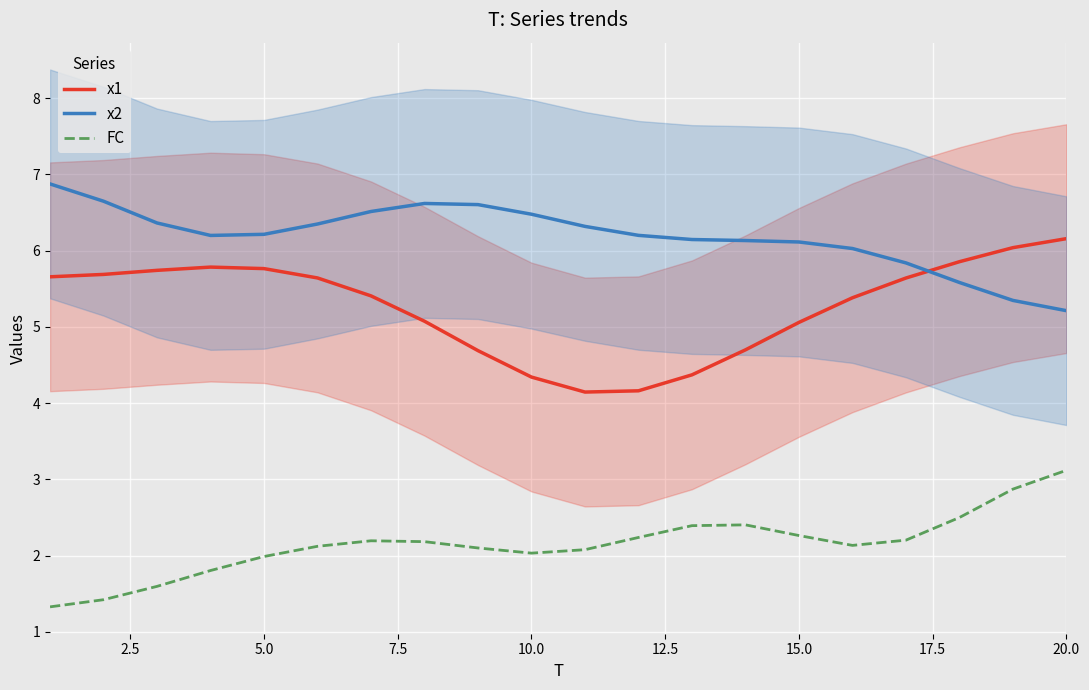

What is the maximum value for FC?

3.1